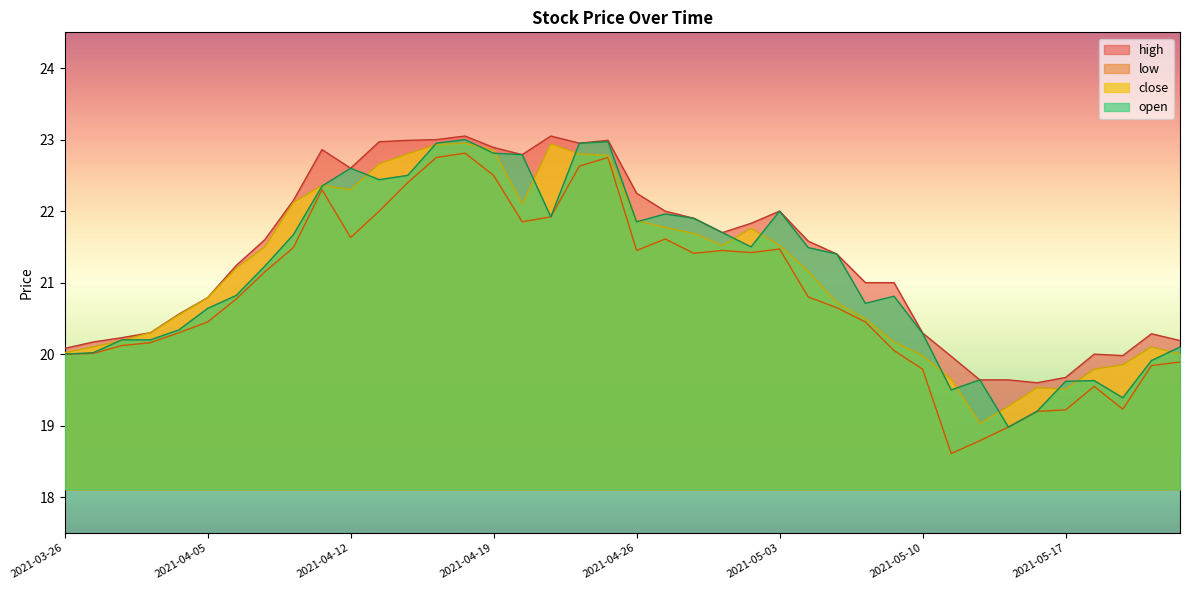

Count the number of categories in the chart.

40